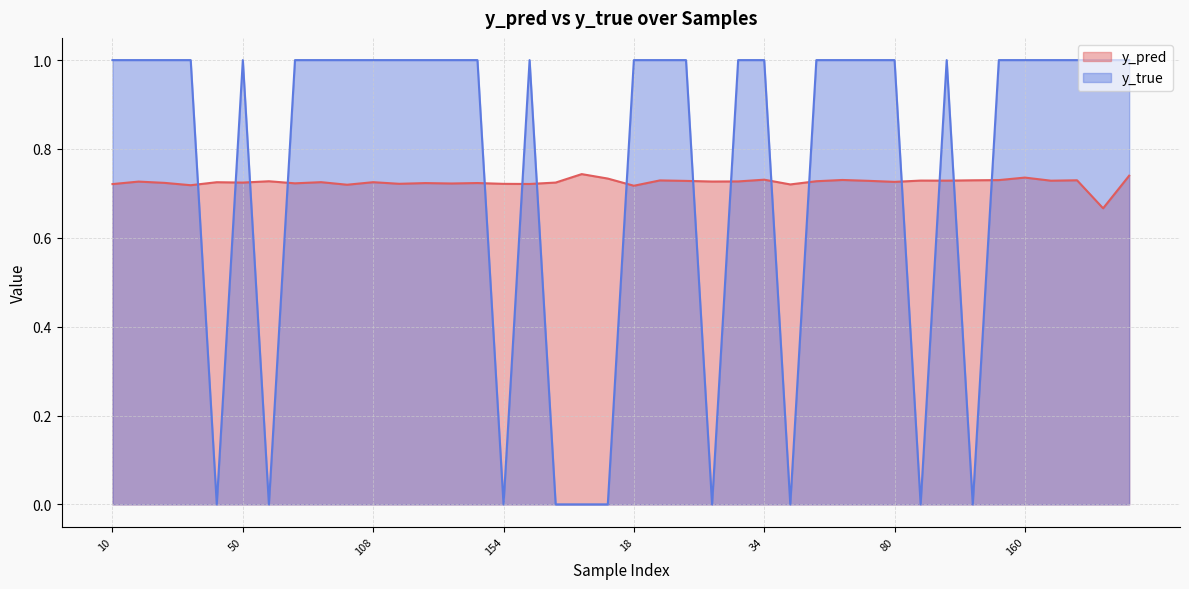

The value of y_pred at 35 is 0.4. True or false?

False